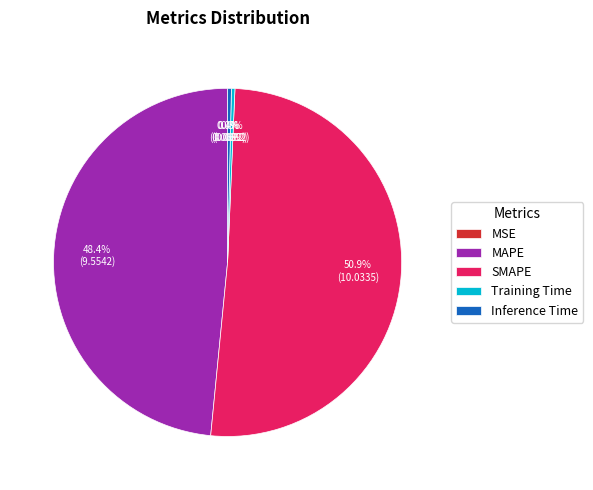

Between SMAPE and Inference Time, which is larger?

SMAPE